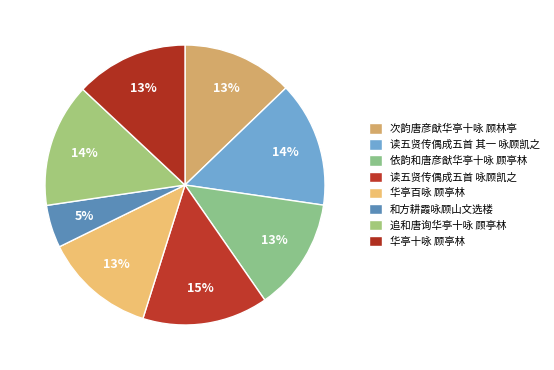

To the nearest percent, what is the difference between the 追和唐询华亭十咏 顾亭林 and 和方耕霞咏顾山文选楼 slice percentages?

9%